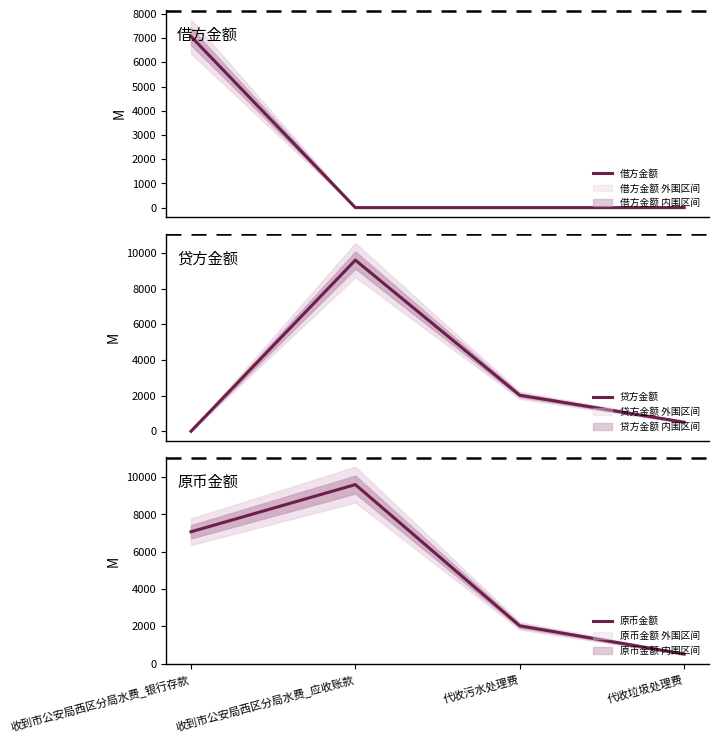

At which category does the chart reach its minimum across all series?

收到市公安局西区分局水费_应收账款